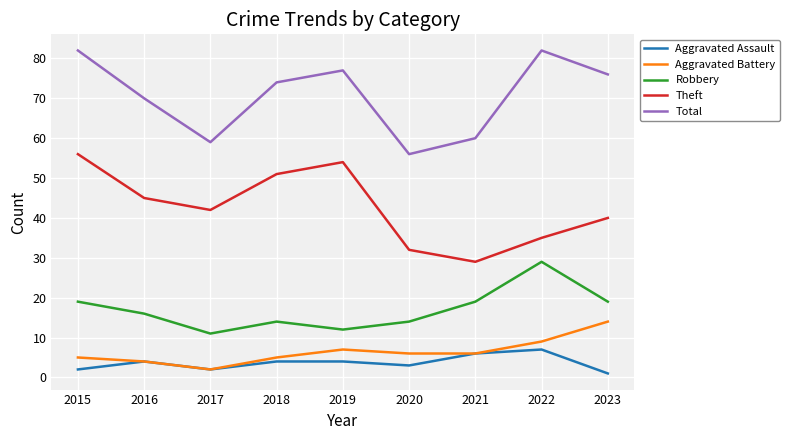

What is the sum of all Theft values?

384